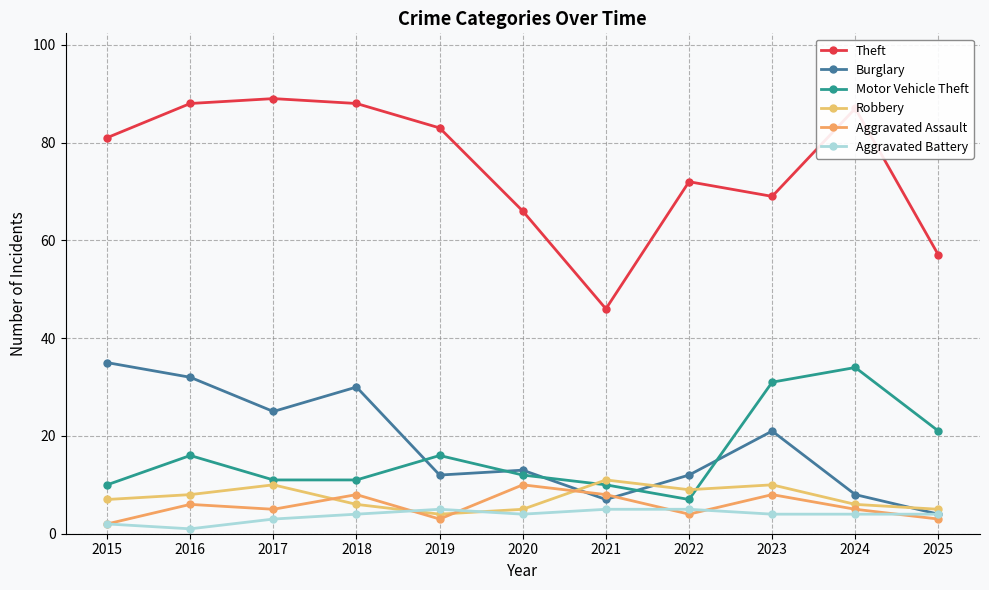

At which category is the sum across all series the highest?

2016